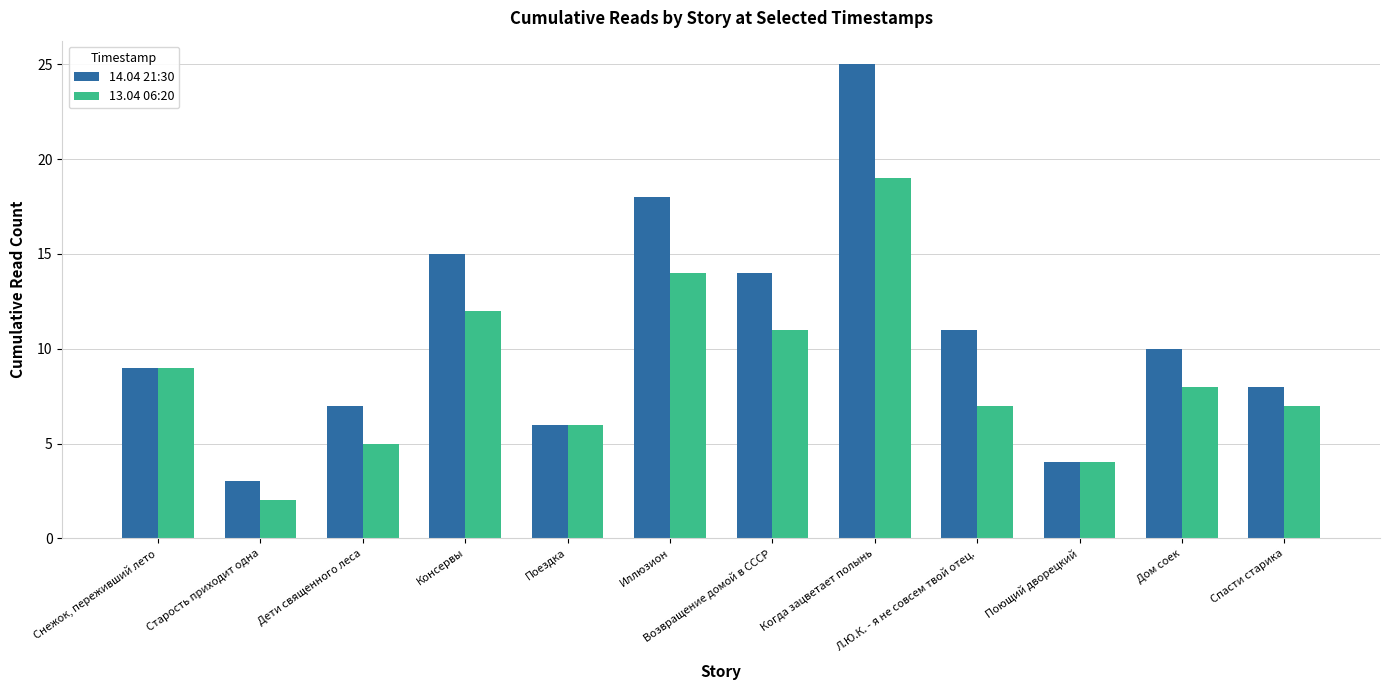

What is the sum of all 13.04 06:20 values?

104